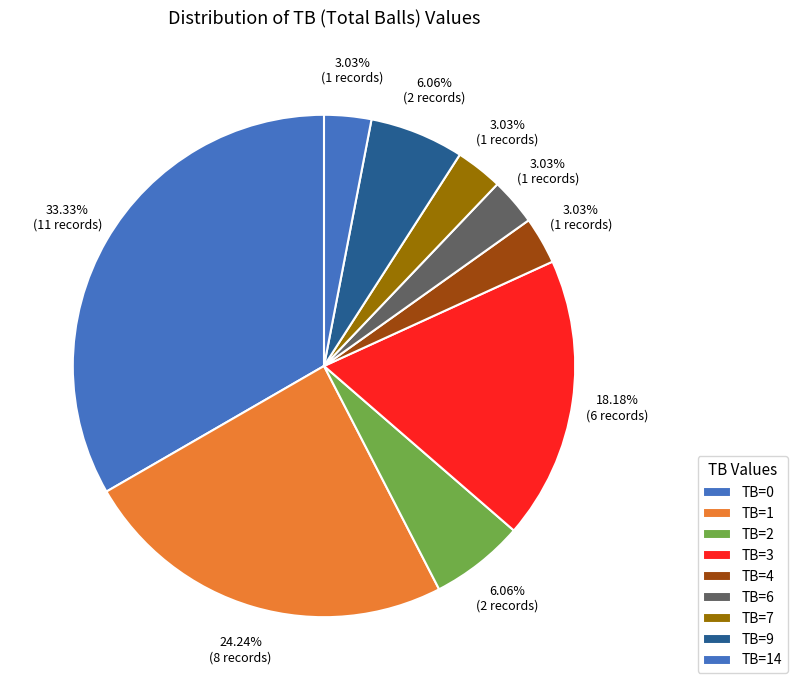

Approximately how many times larger is the value at TB=14 compared to TB=3?

0.2